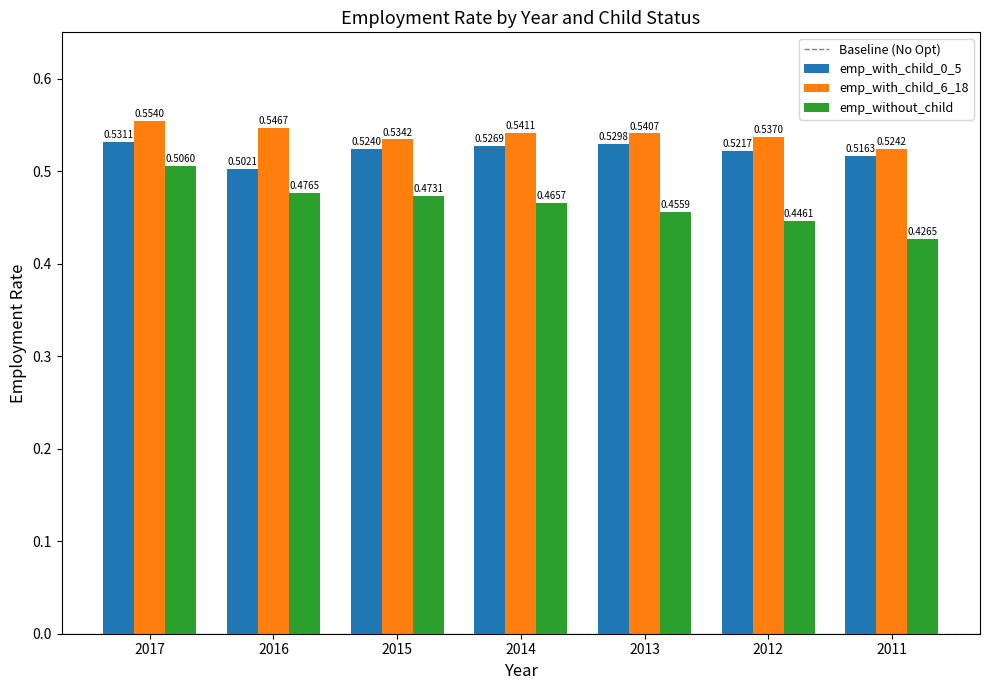

Which category has the highest value in the emp_with_child_6_18 series?

2017